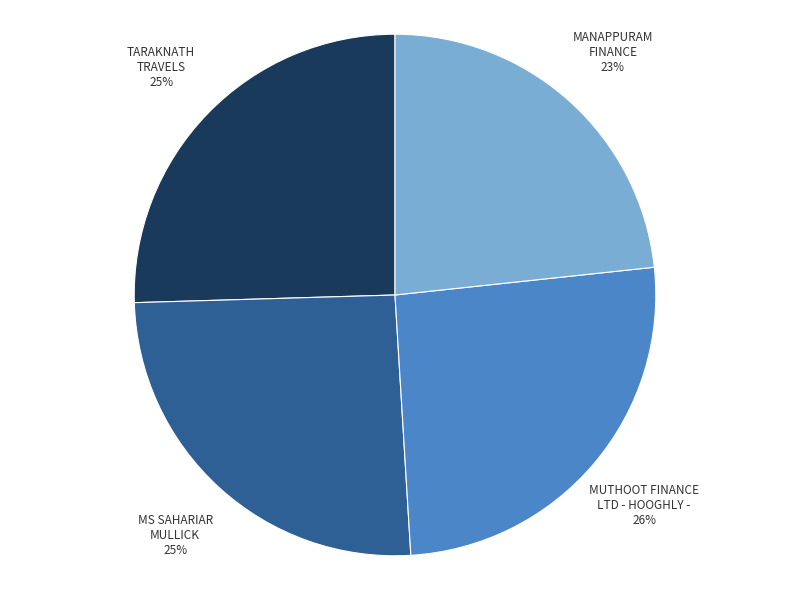

Does any single category account for the majority?

No